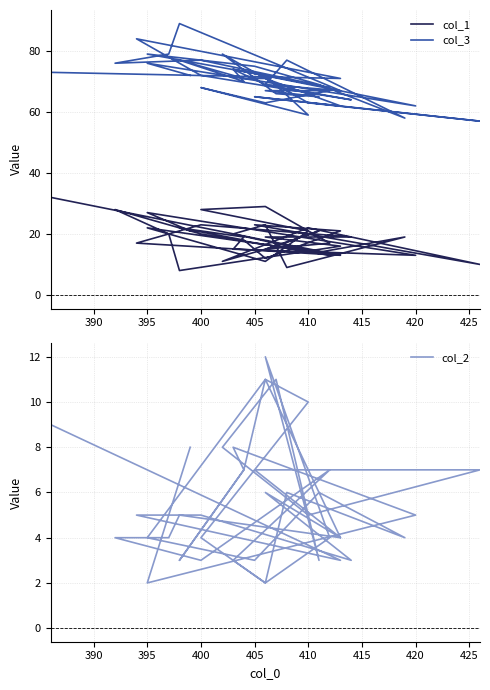

What is the label of the 6th point from the left?

410